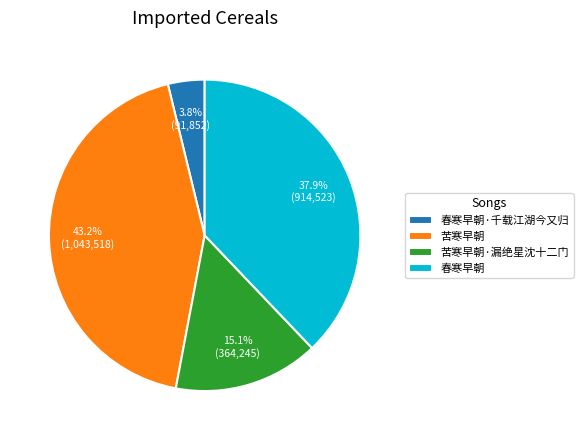

Combined, do 苦寒早朝 and 苦寒早朝·漏绝星沈十二门 account for over 50%?

Yes